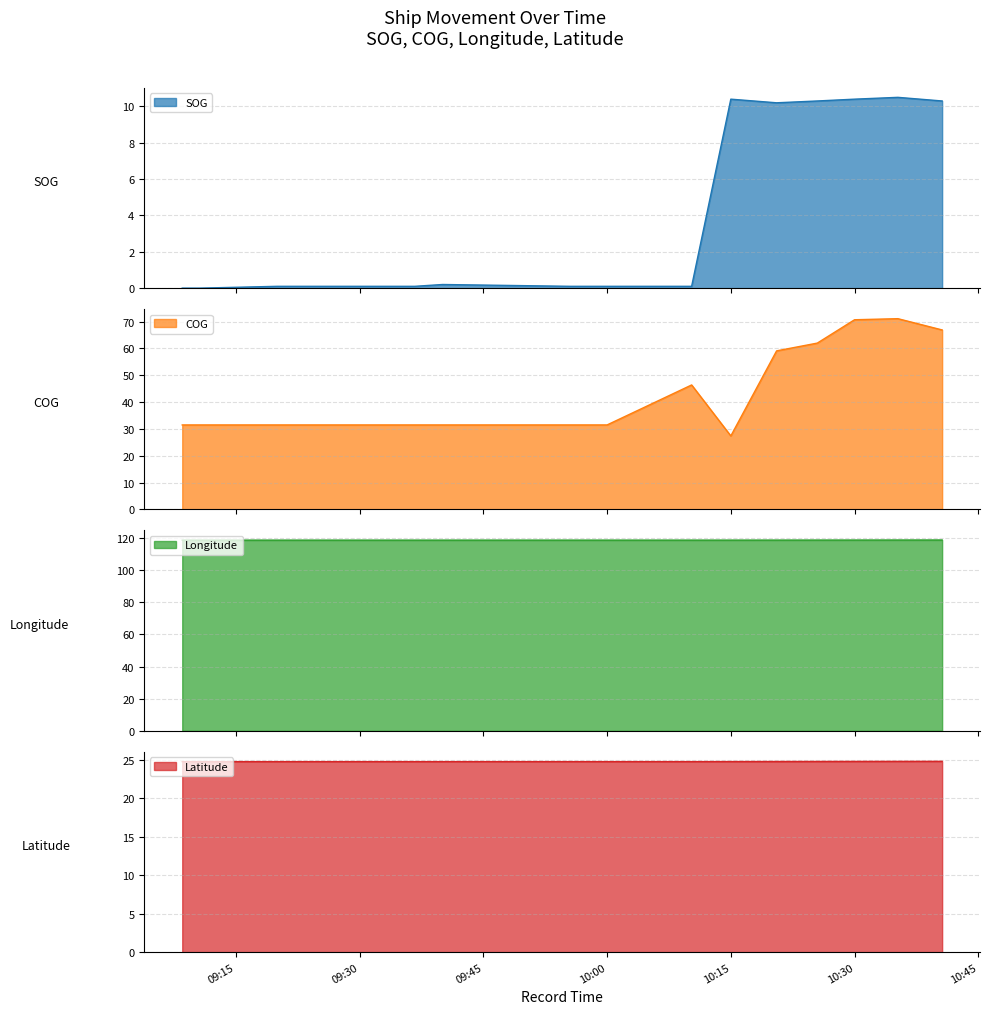

At which category does the chart reach its peak across all series?

2024-04-22 10:40:37